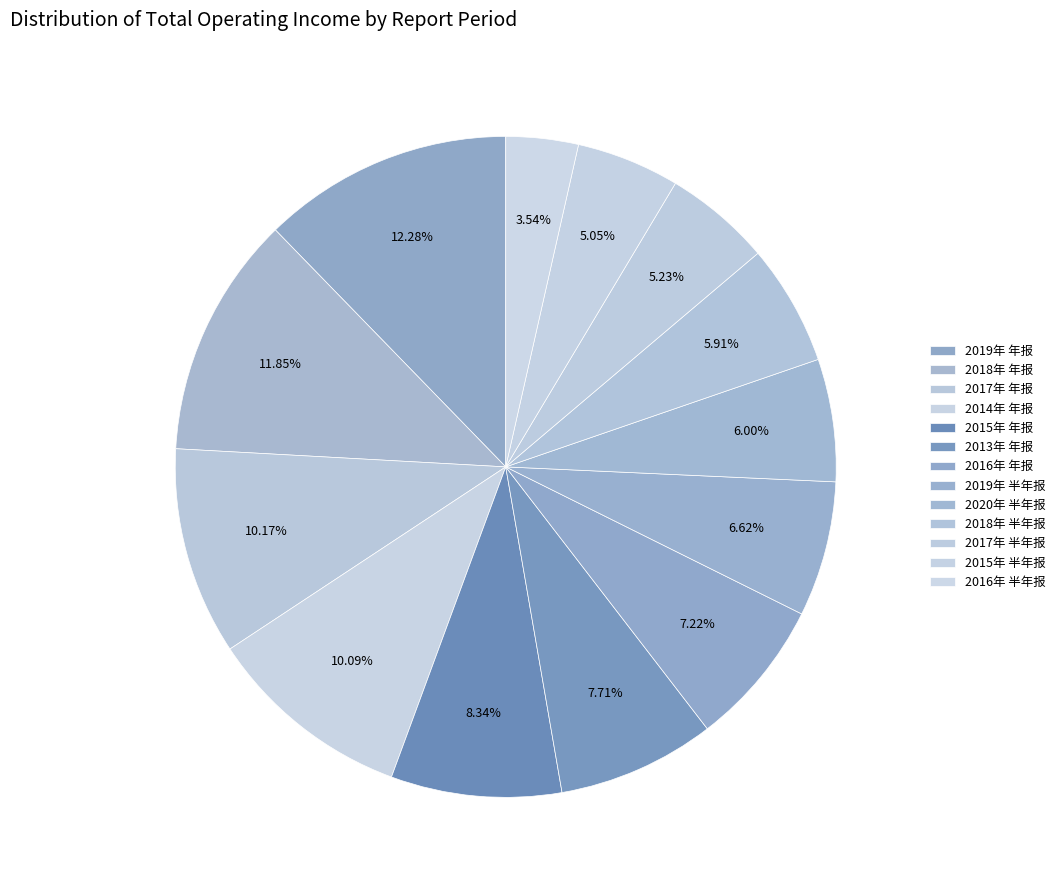

To the nearest percent, what percentage of the pie is 2019年 半年报?

7%